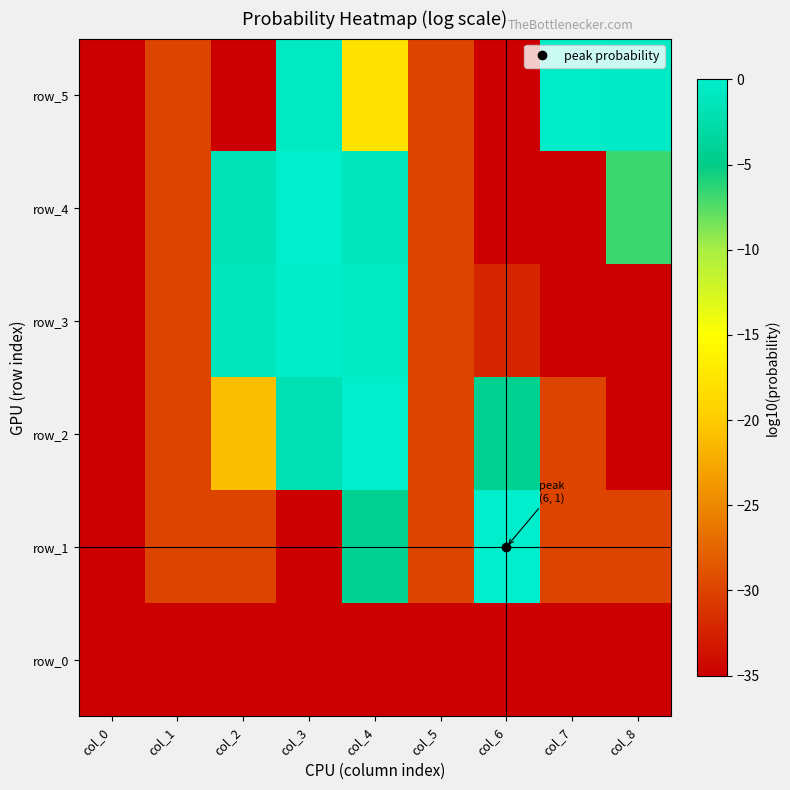

Reading right to left, extract all data points from this chart.

row_0: col_8=-35.0	col_7=-35.0	col_6=-35.0	col_5=-35.0	col_4=-35.0	col_3=-35.0	col_2=-35.0	col_1=-35.0	col_0=-35.0
row_1: col_8=-30.0	col_7=-30.0	col_6=-0.0	col_5=-30.0	col_4=-4.2	col_3=-35.0	col_2=-30.0	col_1=-30.0	col_0=-35.0
row_2: col_8=-35.0	col_7=-30.0	col_6=-4.4	col_5=-30.0	col_4=-0.0	col_3=-1.8	col_2=-20.9	col_1=-30.0	col_0=-35.0
row_3: col_8=-35.0	col_7=-35.0	col_6=-32.3	col_5=-30.0	col_4=-0.6	col_3=-0.2	col_2=-1.0	col_1=-30.0	col_0=-35.0
row_4: col_8=-6.7	col_7=-35.0	col_6=-35.0	col_5=-30.0	col_4=-1.2	col_3=-0.0	col_2=-1.5	col_1=-30.0	col_0=-35.0
row_5: col_8=-0.5	col_7=-0.4	col_6=-35.0	col_5=-30.0	col_4=-17.8	col_3=-0.6	col_2=-35.0	col_1=-30.0	col_0=-35.0